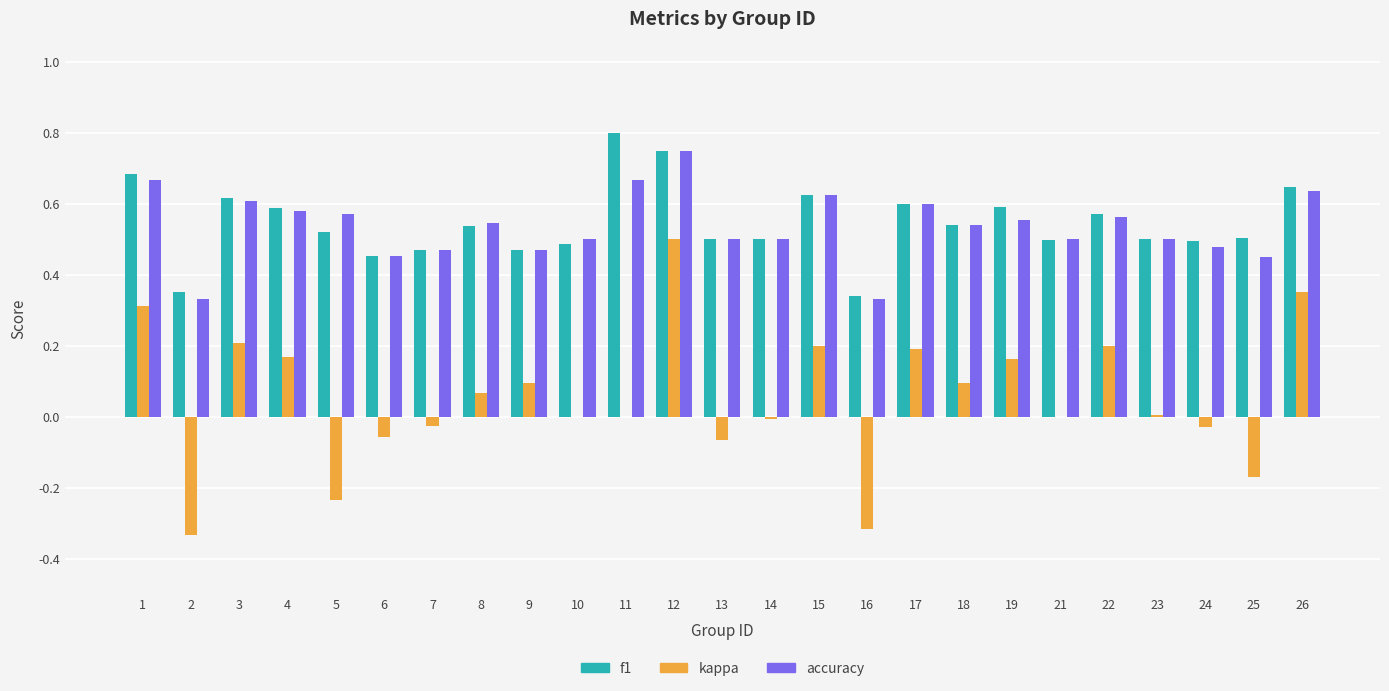

True or false: kappa has a value of 0.0 at 8.

False